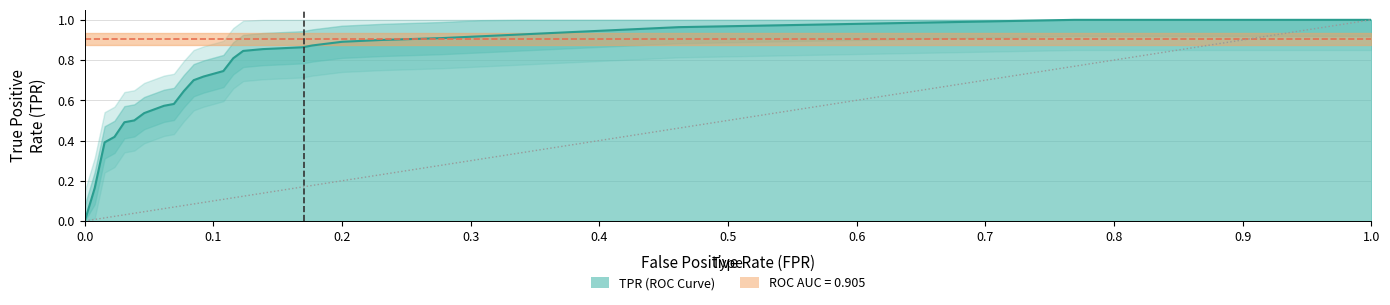

What is the value of the 18th point from the left?

0.9